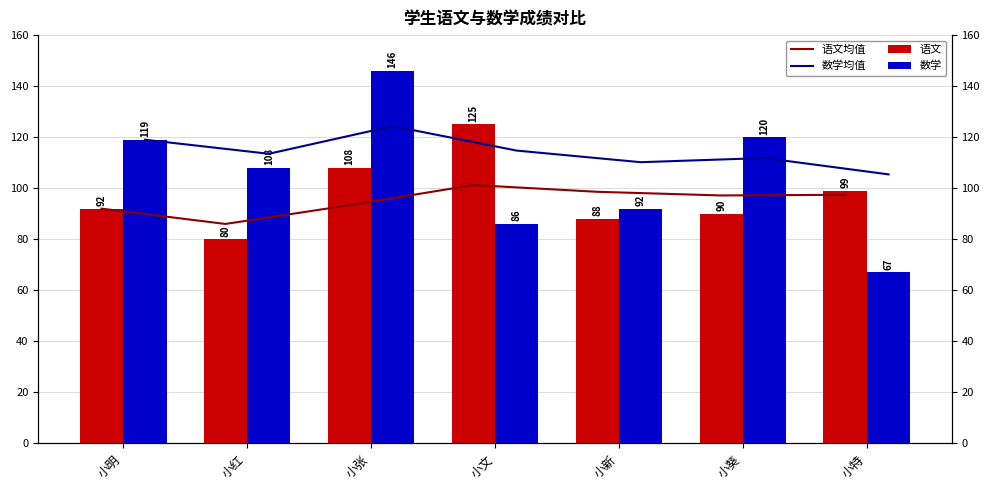

At which label does 语文 reach its minimum?

小红